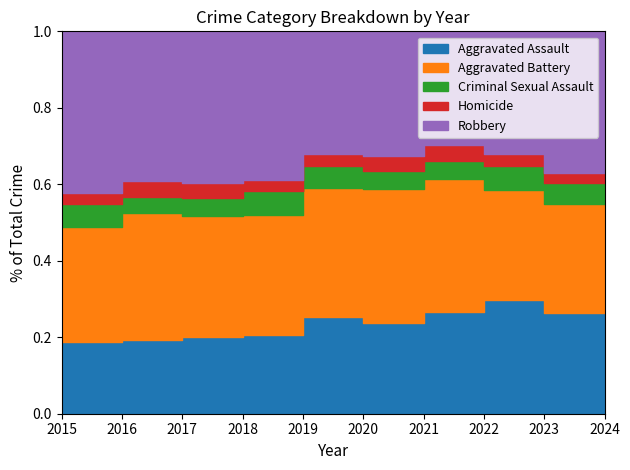

Which series changed the most between 2015 and 2016?

Aggravated Battery